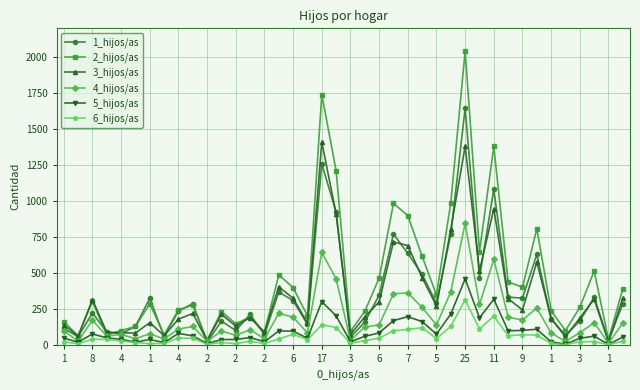

Which series has the largest total across all categories?

2_hijos/as